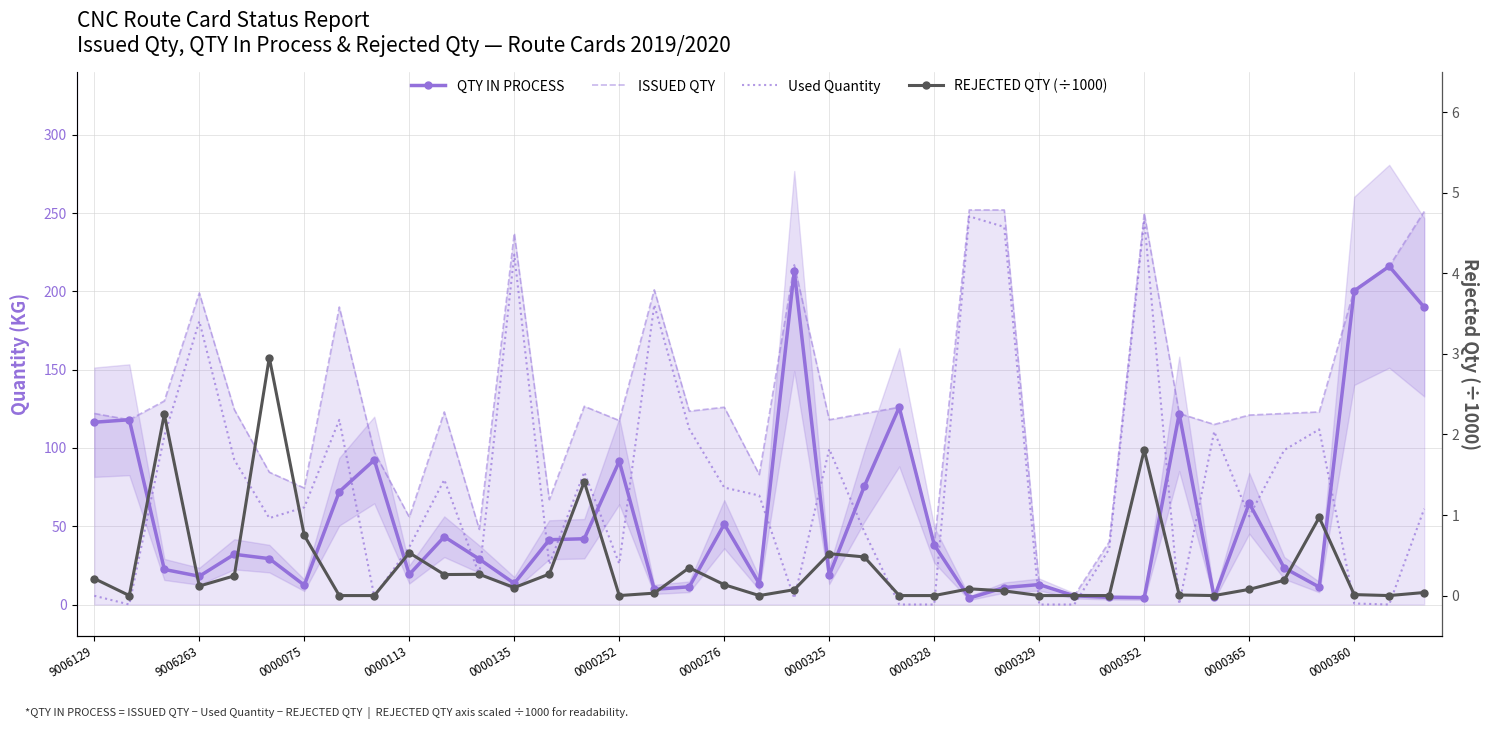

Reading right to left, list all the values displayed in this chart.

QTY IN PROCESS: 189.9	216.0	200.3	11.2	23.4	64.7	4.5	121.8	4.3	4.6	5.6	12.8	10.8	4.1	38.1	126.0	75.4	18.7	213.0	13.4	51.3	11.3	9.7	91.5	42.0	41.4	13.5	29.0	43.3	19.2	92.3	72.1	12.3	29.3	32.1	18.0	22.4	118.0	116.4
ISSUED QTY: 251.0	216.0	201.0	123.0	122.0	121.0	115.0	122.0	250.0	40.0	5.6	12.8	252.0	252.0	38.1	126.0	122.0	118.0	217.0	83.0	126.0	123.5	201.0	117.5	126.6	67.0	237.0	48.0	123.0	55.8	97.5	190.0	74.4	84.5	124.5	199.0	130.0	118.0	122.0
Used Quantity: 61.1	0.0	0.7	111.8	98.6	56.3	110.5	0.2	245.7	35.4	0.0	0.0	241.2	247.9	0.0	0.0	46.6	99.3	4.0	69.6	74.7	112.2	191.3	26.0	84.6	25.6	223.5	19.0	79.7	36.7	5.2	117.9	62.1	55.2	92.4	181.0	107.6	0.0	5.6
REJECTED QTY (÷1000): 0.0	0.0	0.0	1.0	0.2	0.1	0.0	0.0	1.8	0.0	0.0	0.0	0.1	0.1	0.0	0.0	0.5	0.5	0.1	0.0	0.1	0.3	0.0	0.0	1.4	0.3	0.1	0.3	0.3	0.5	0.0	0.0	0.7	3.0	0.2	0.1	2.2	0.0	0.2